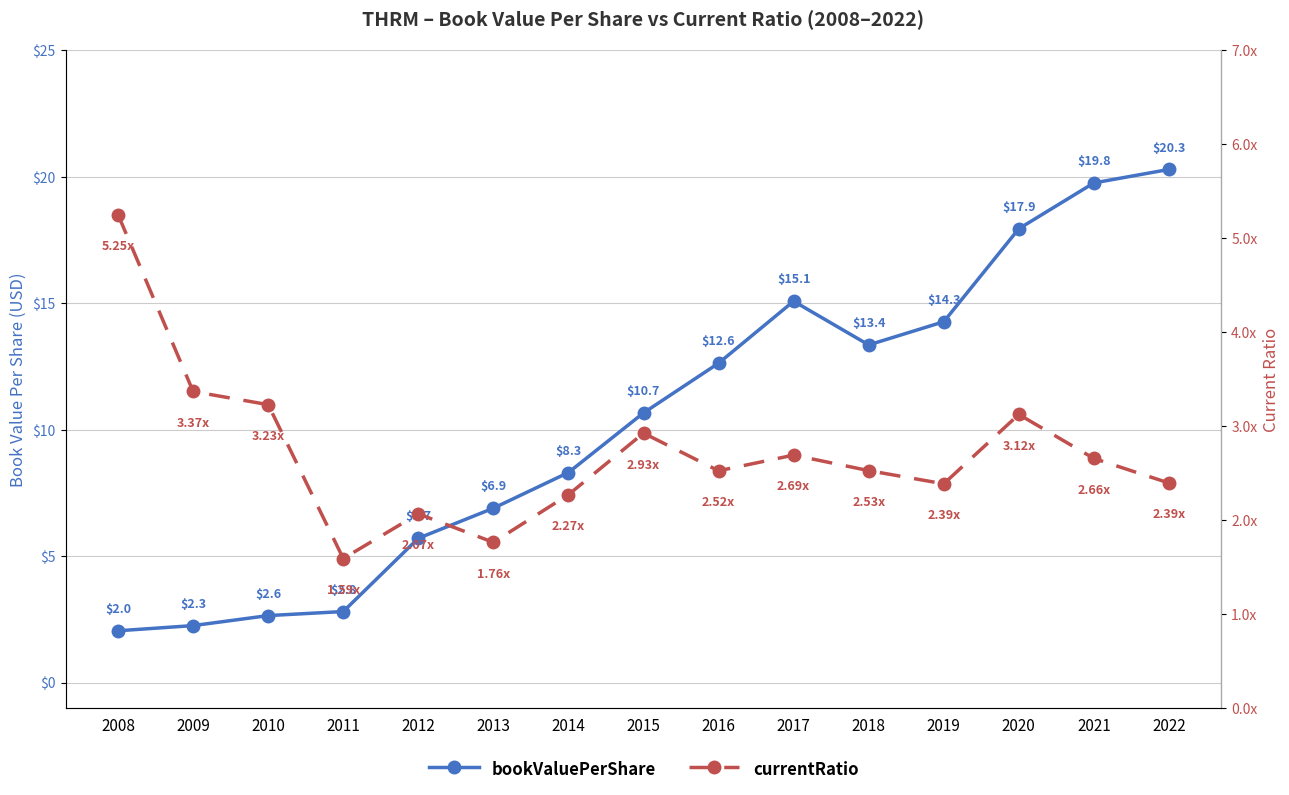

How many data points does each series have?

15